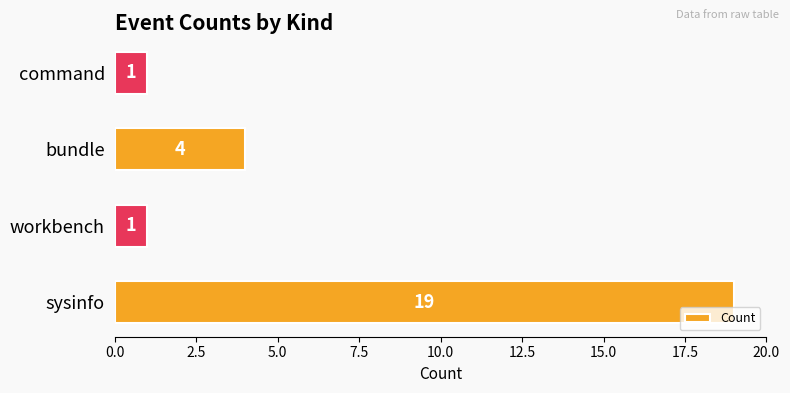

How many values are between 1 and 19?

4